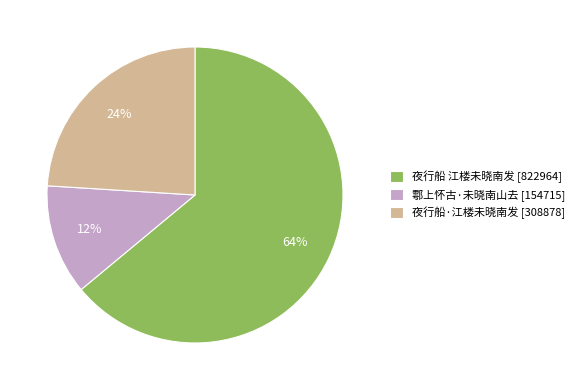

Count the number of slices in the pie.

3